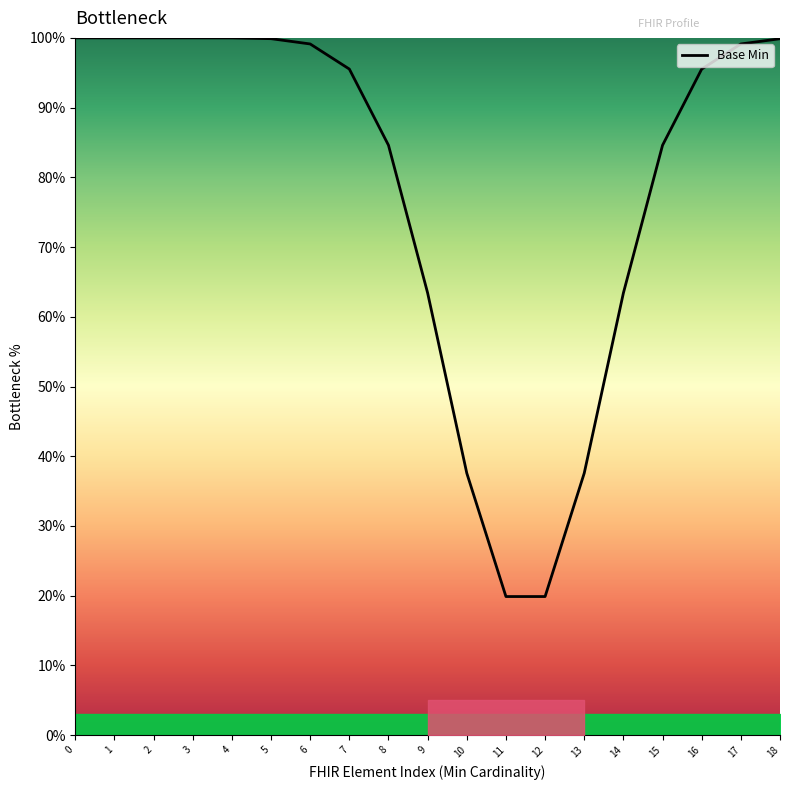

Approximately how many times larger is the value at 18 compared to 12?

5.0